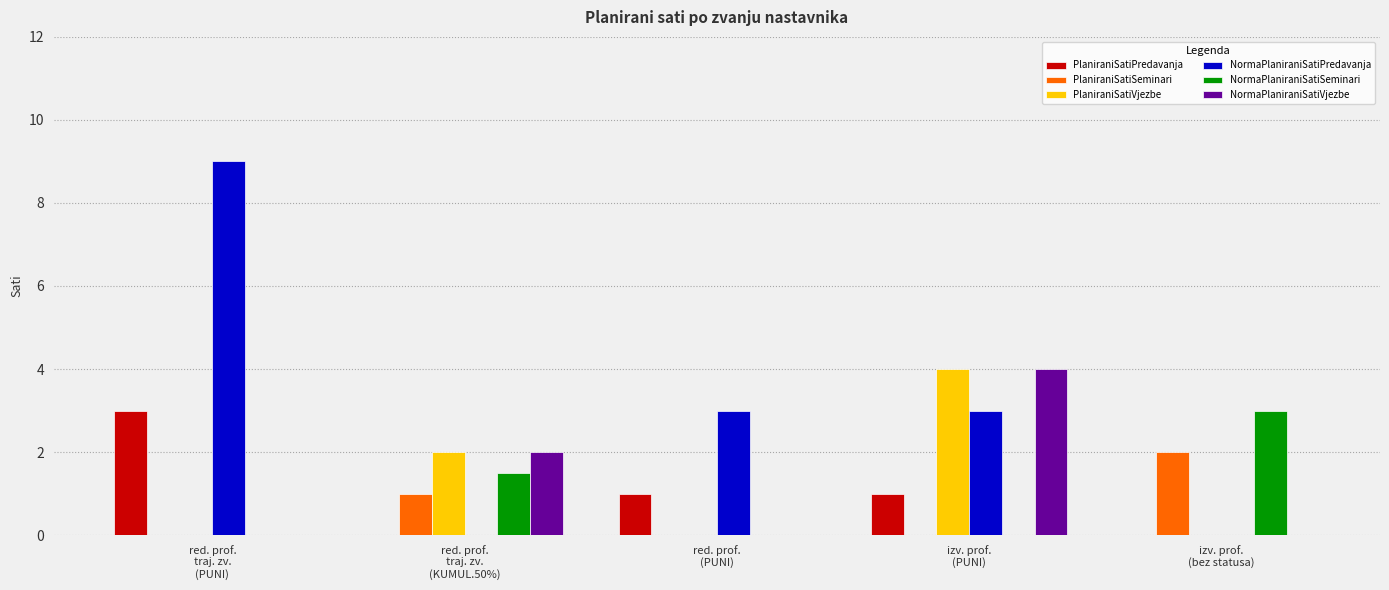

What is the difference between the NormaPlaniraniSatiPredavanja values at izv. prof.
(PUNI) and izv. prof.
(bez statusa)?

3.0